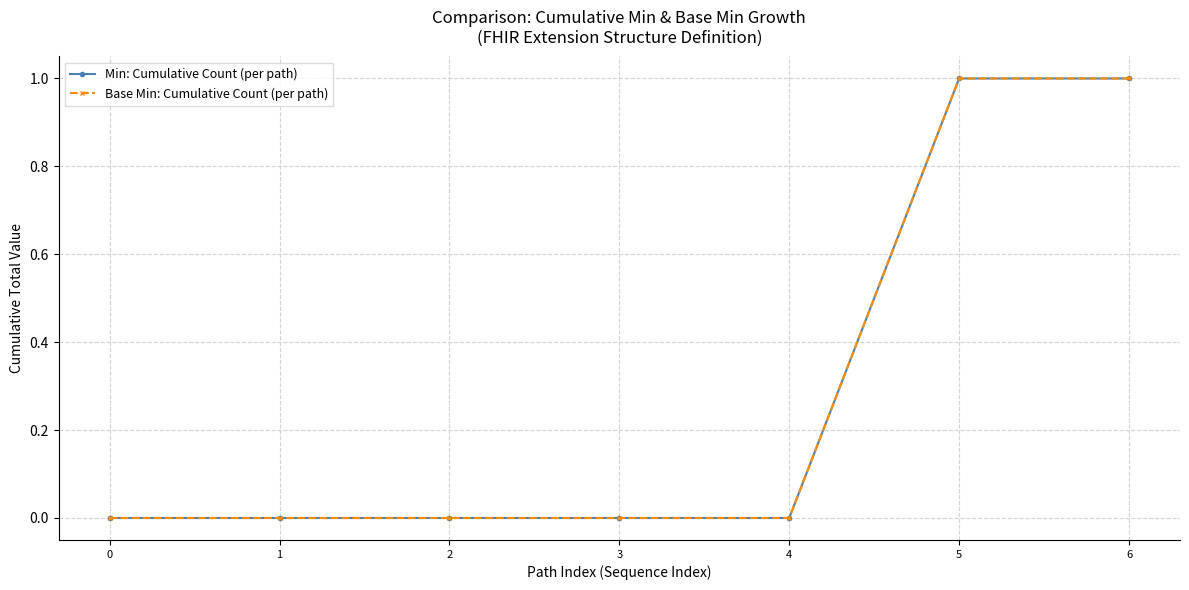

Is this an area chart (filled region under the line)?

No